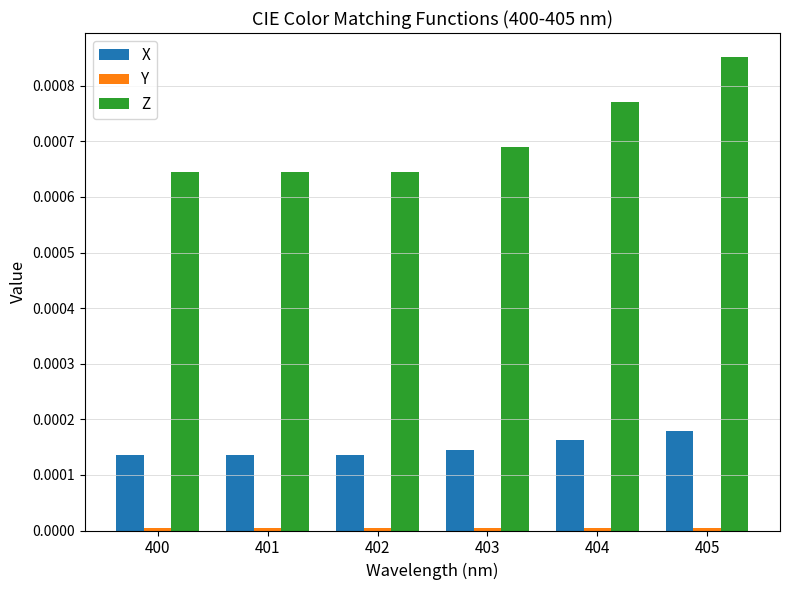

Which series has the largest range (max minus min)?

Z